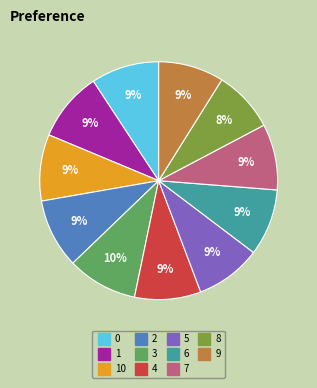

Is there any slice that represents more than half of the pie?

No